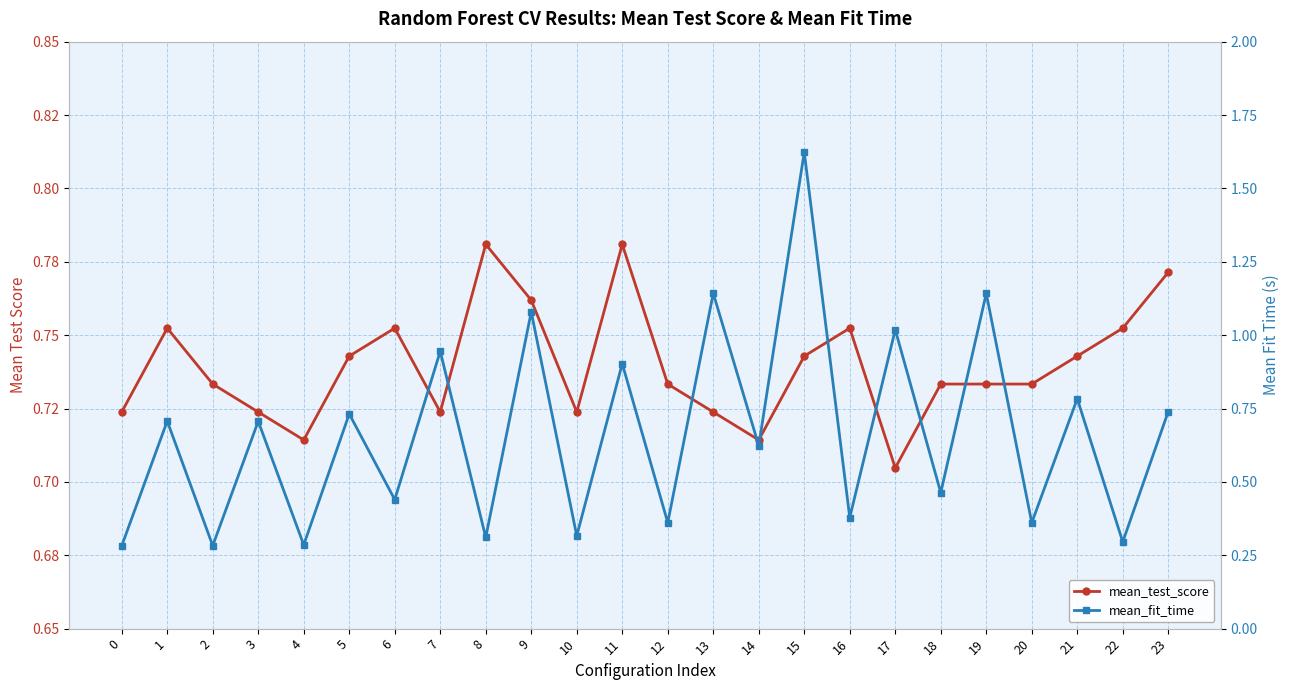

Where do mean_test_score and mean_fit_time first cross each other?

6 and 7